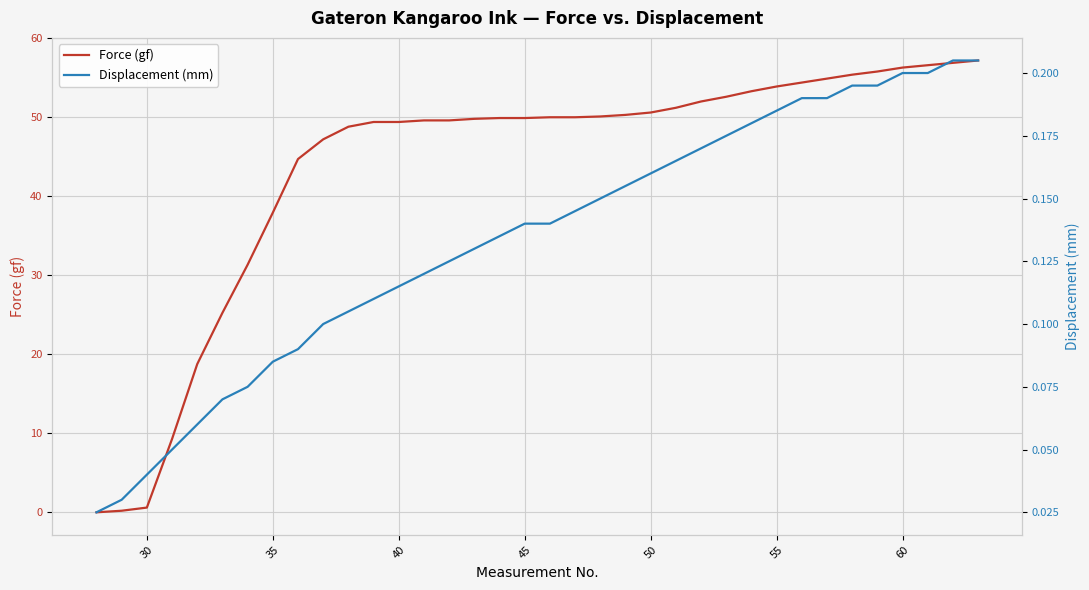

At 30, list the series in order from largest to smallest.

Force (gf), Displacement (mm)